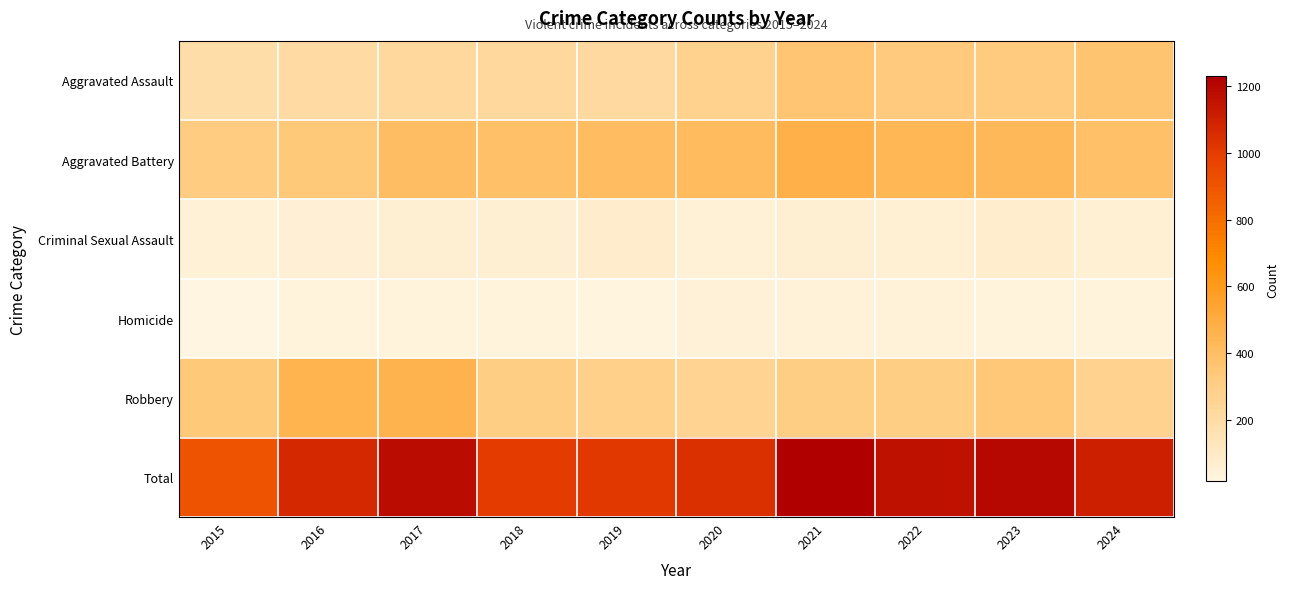

What is the maximum value shown in the chart?

1230